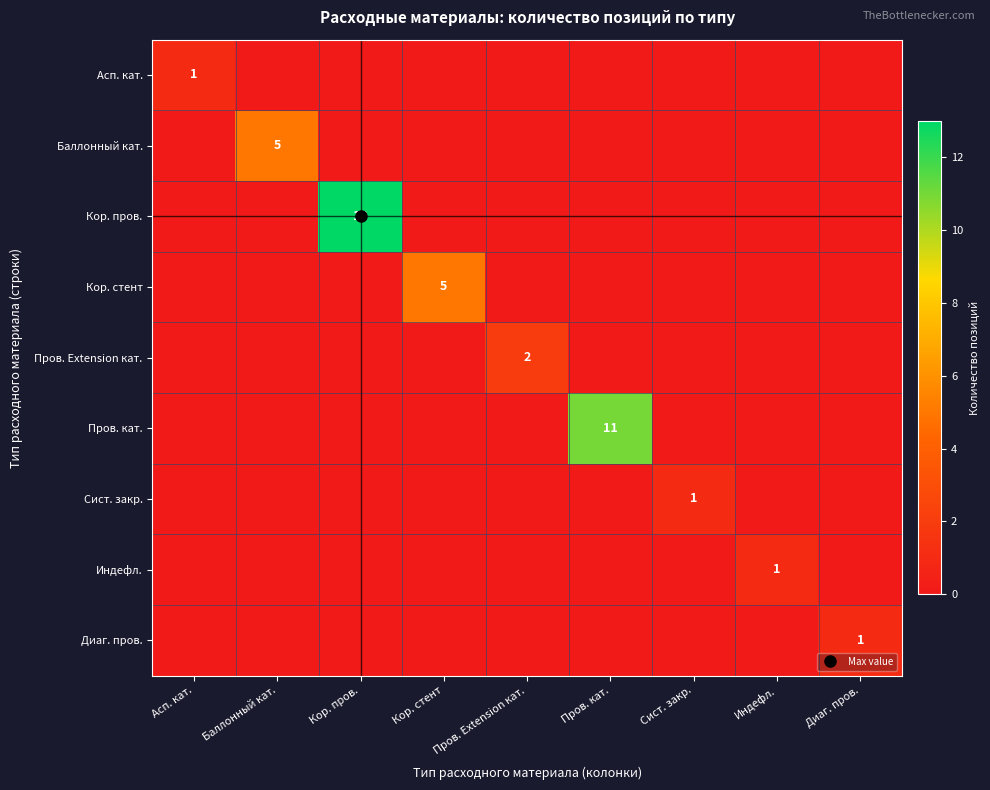

How many positive values does the Кор. стент series have?

1